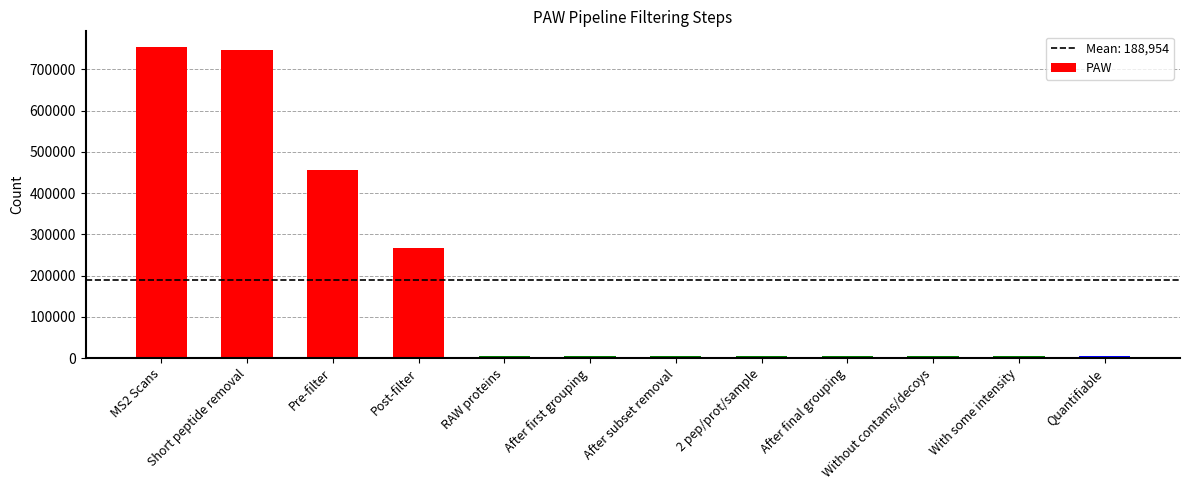

What is the value of the 11th bar from the left?

5087